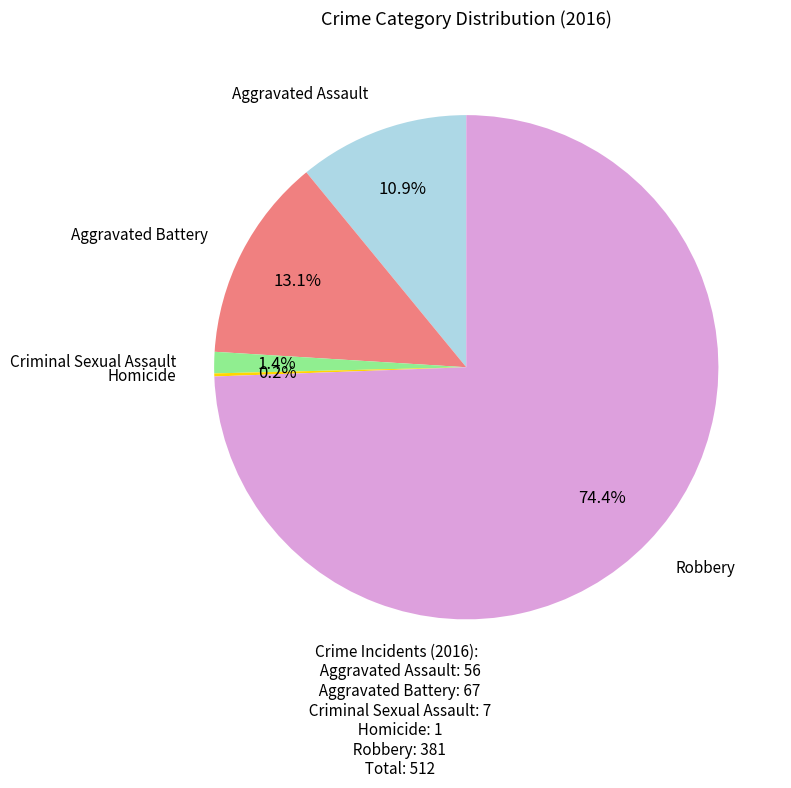

To the nearest percent, what is the average slice percentage?

20%